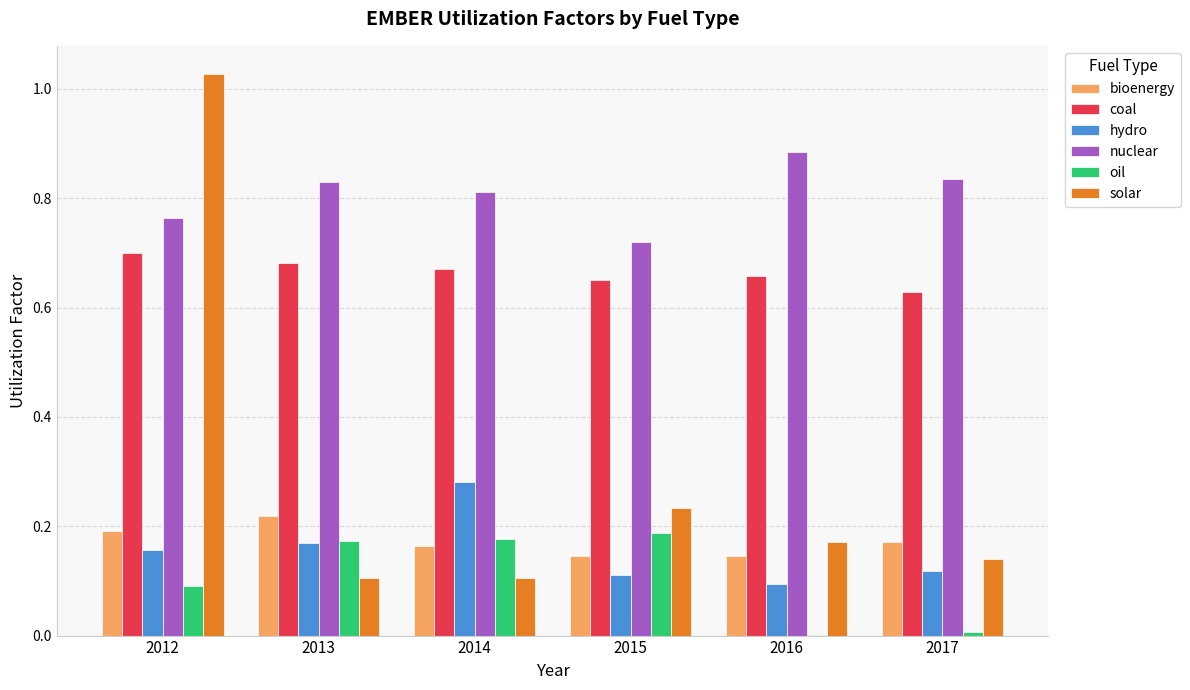

Which category has the highest value in the nuclear series?

2016